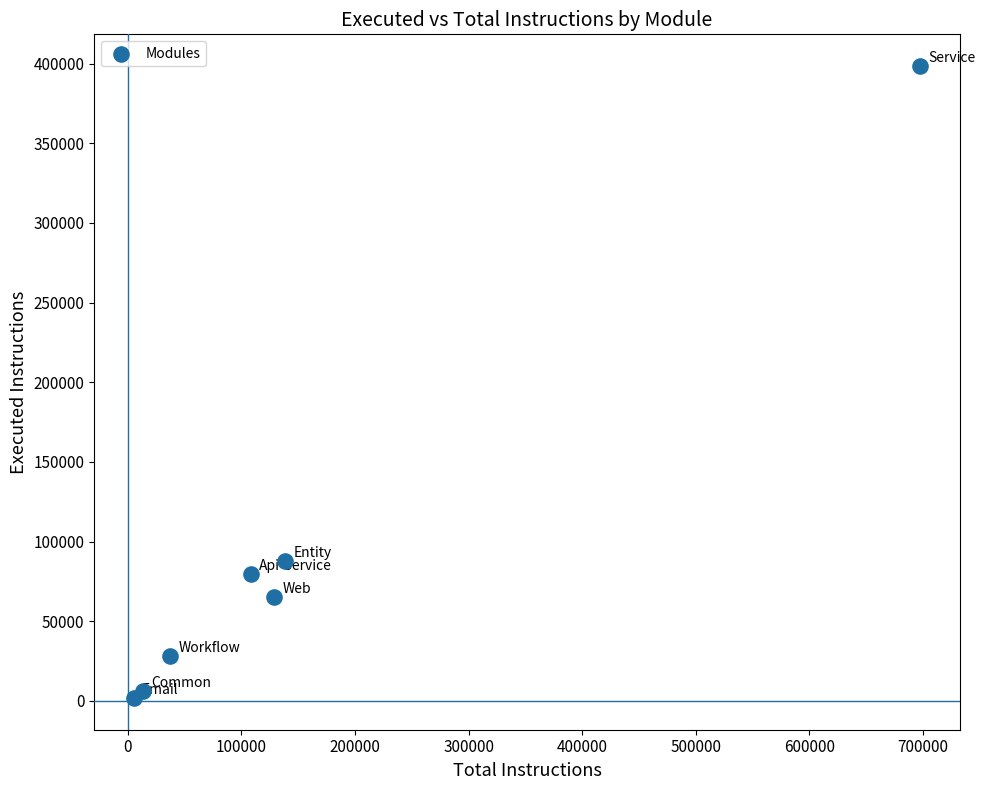

What is the range of X values (max minus min)?

692469